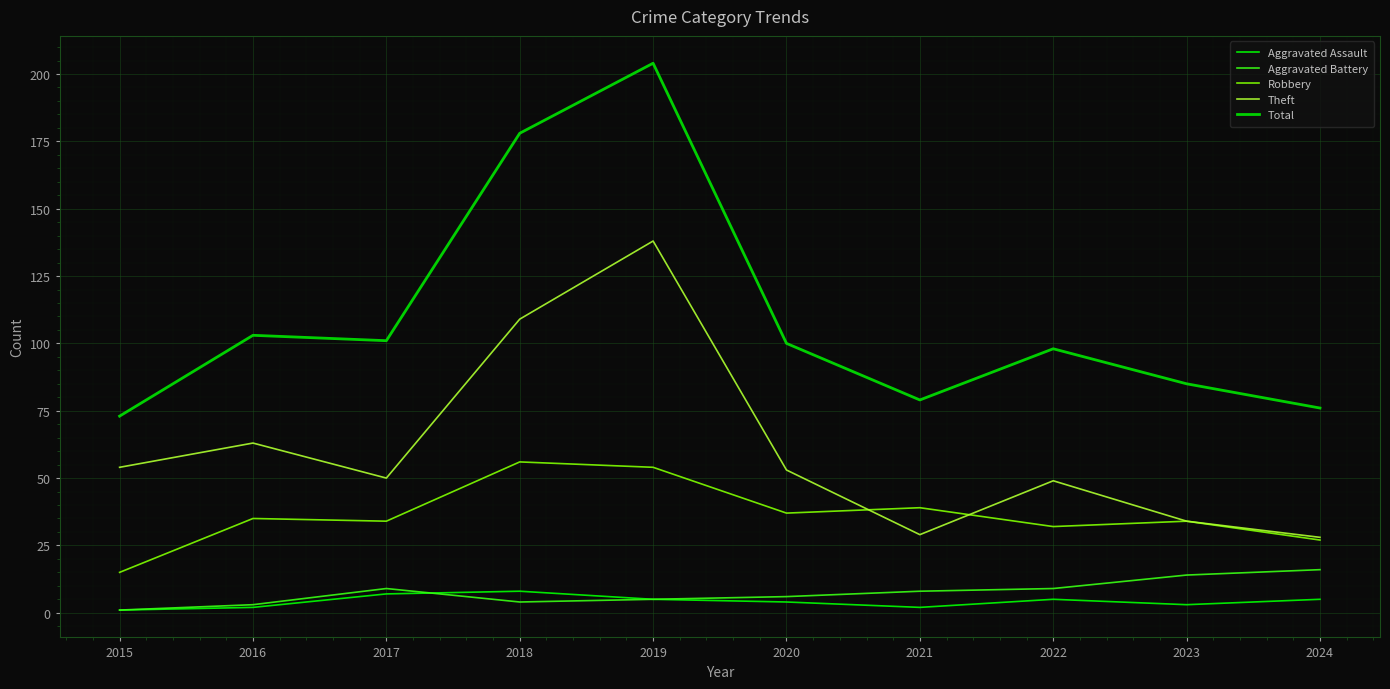

The value of Aggravated Assault at 2018 is 8. True or false?

True